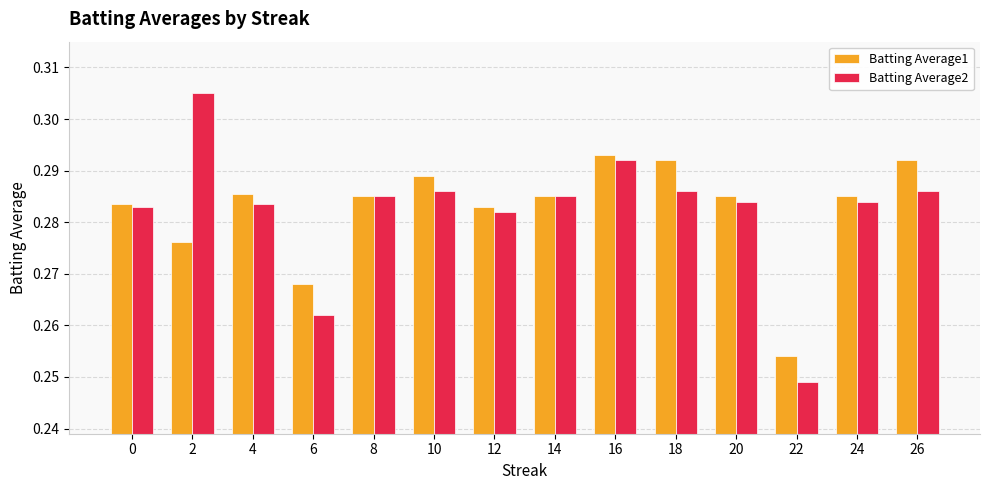

What is the total value across all series at 10?

0.6